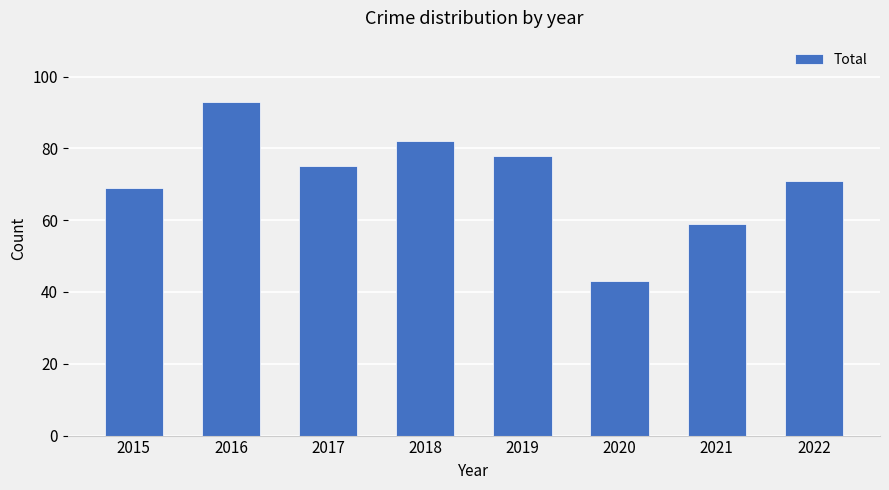

Between 2022 and 2020, which is larger?

2022